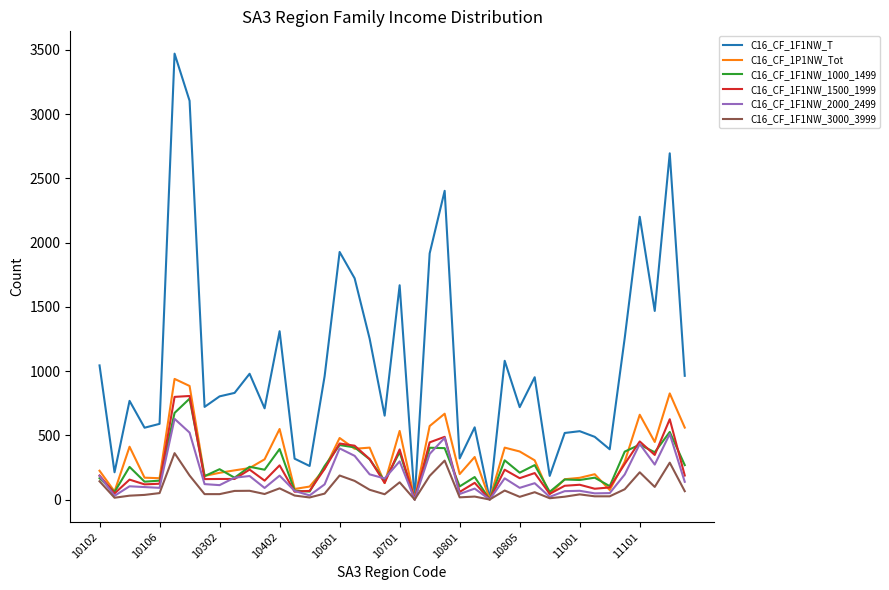

Which series has the widest spread of values?

C16_CF_1F1NW_T